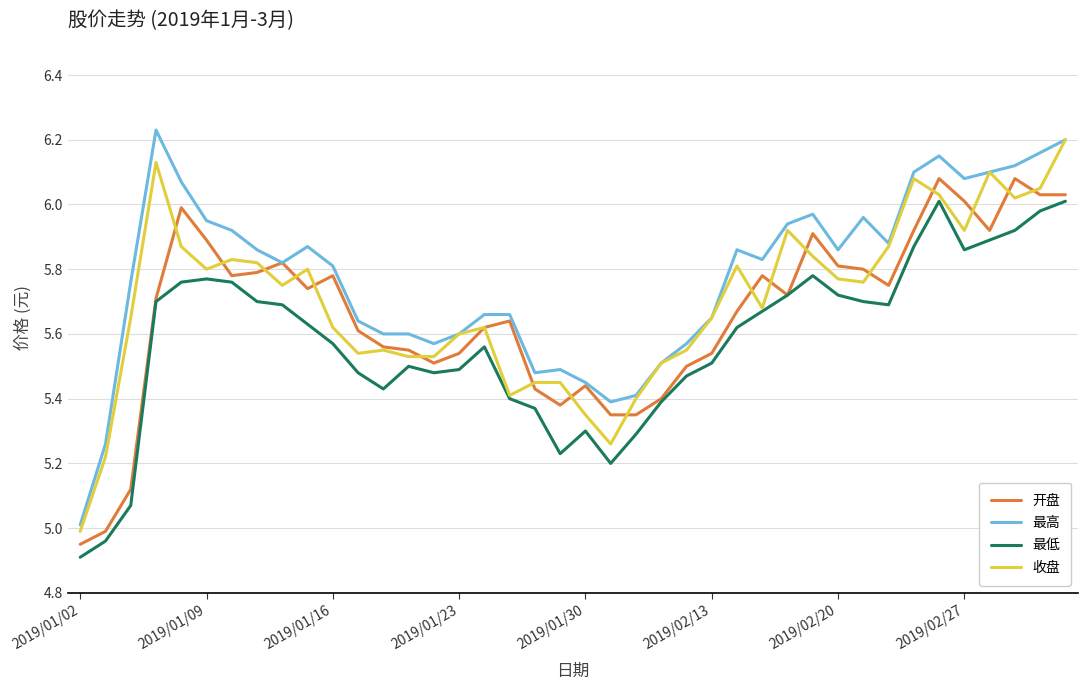

Which series has the largest total across all categories?

最高